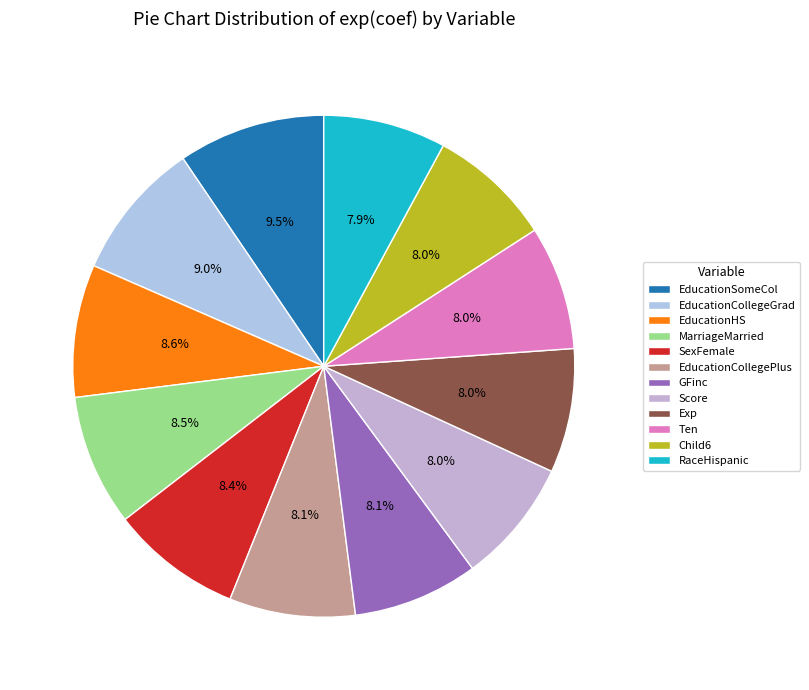

How many slices are in this pie chart?

12